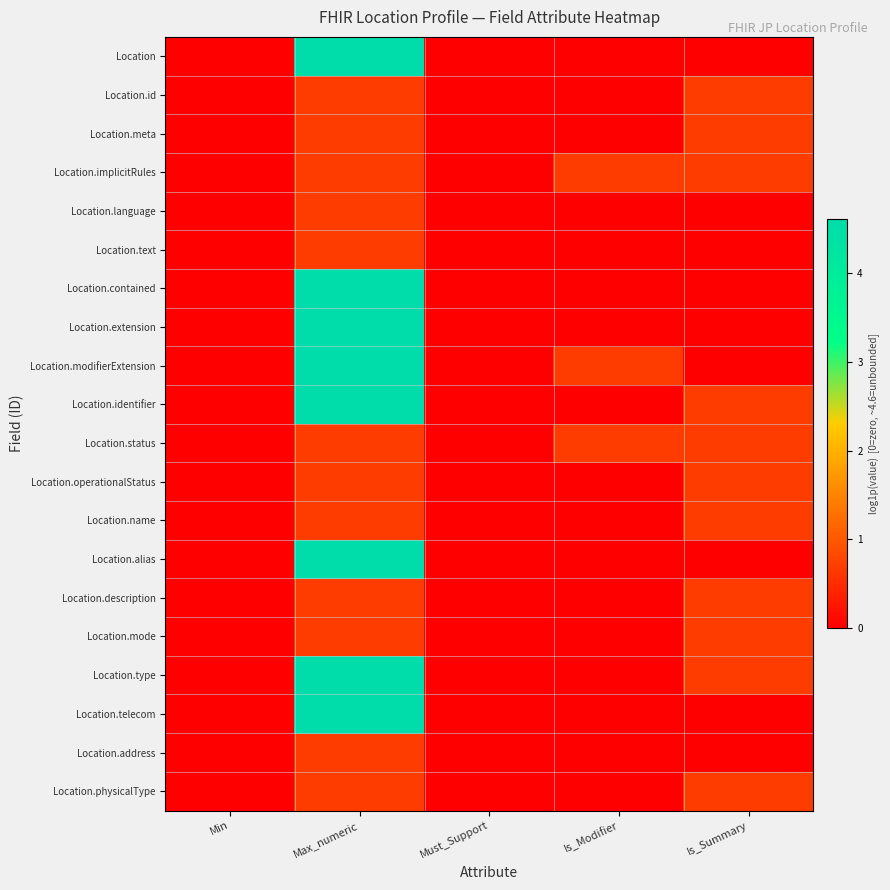

What is the greatest value displayed?

4.6